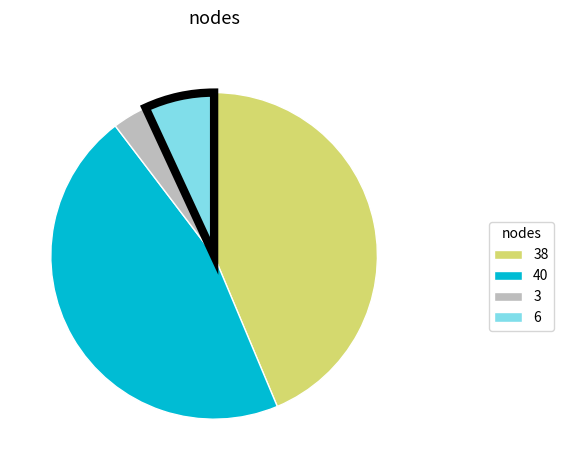

Does any single category account for the majority?

No